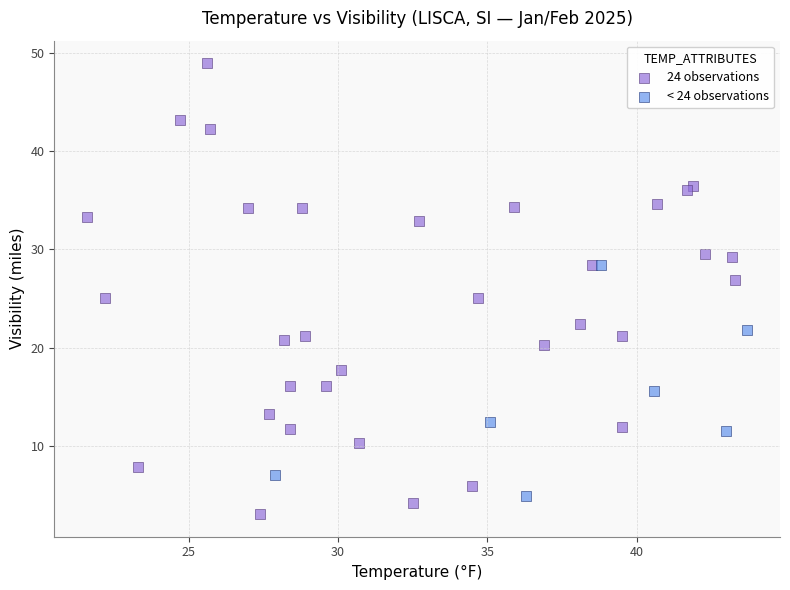

Which series reaches the maximum Y coordinate?

24 observations